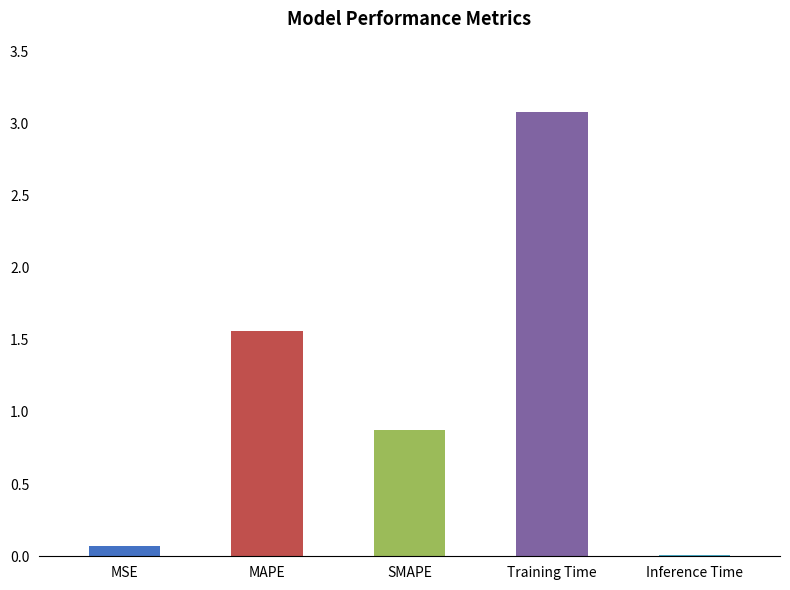

Rank the categories by value from lowest to highest.

Inference Time, MSE, SMAPE, MAPE, Training Time